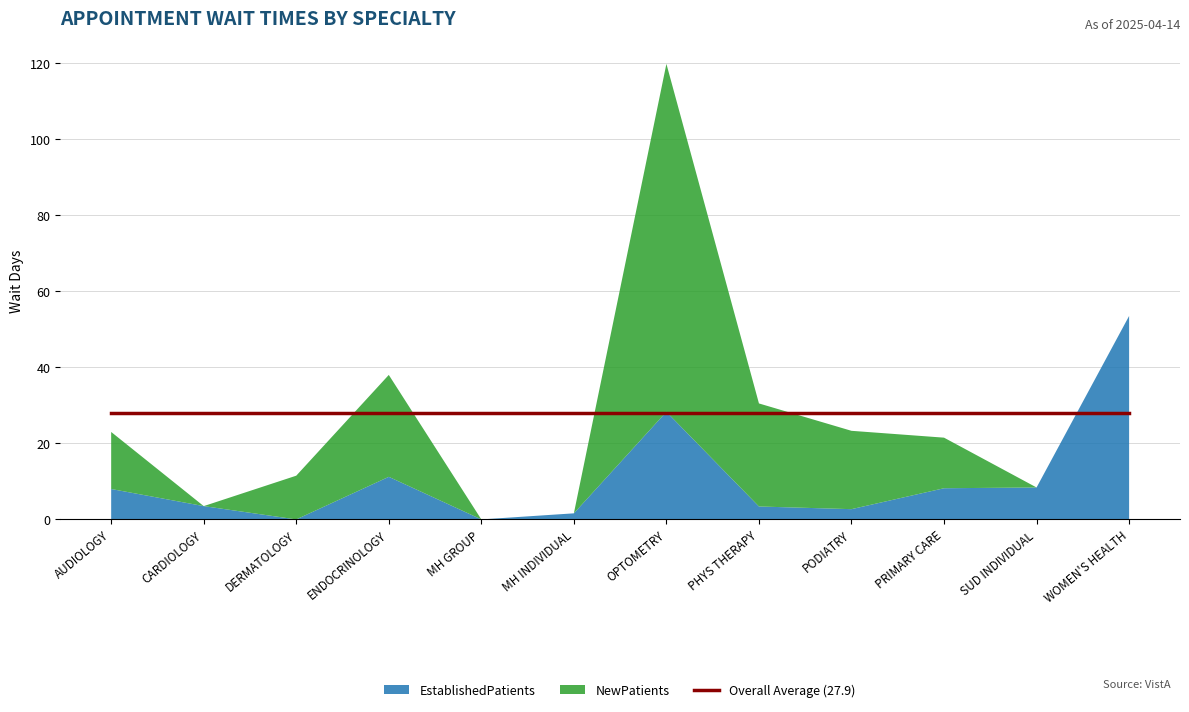

Reading left to right, extract all data points from this chart.

EstablishedPatients: 8.0	3.5	0.0	11.2	0.0	1.6	28.3	3.4	2.7	8.2	8.4	53.5
NewPatients: 15.0	0.0	11.5	26.8	0.0	0.0	91.5	27.1	20.6	13.3	0.0	0.0